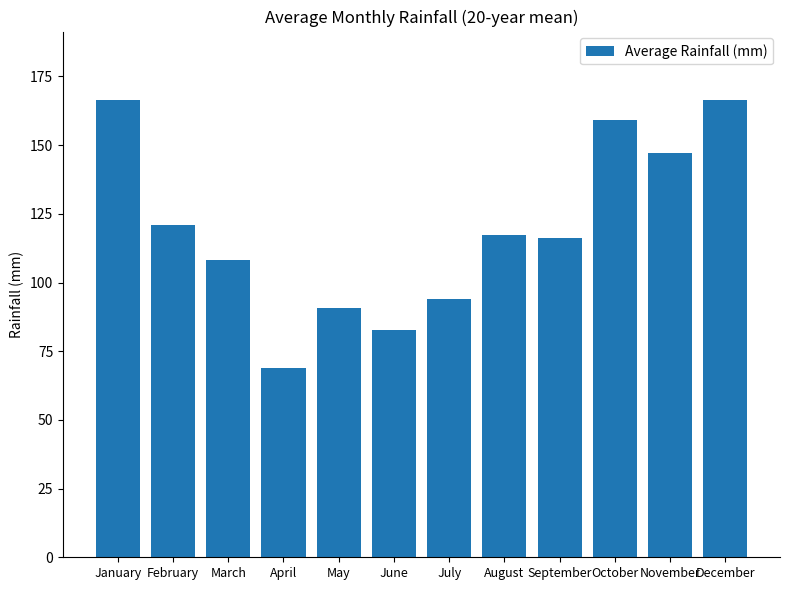

What is the maximum value shown in the chart?

166.4